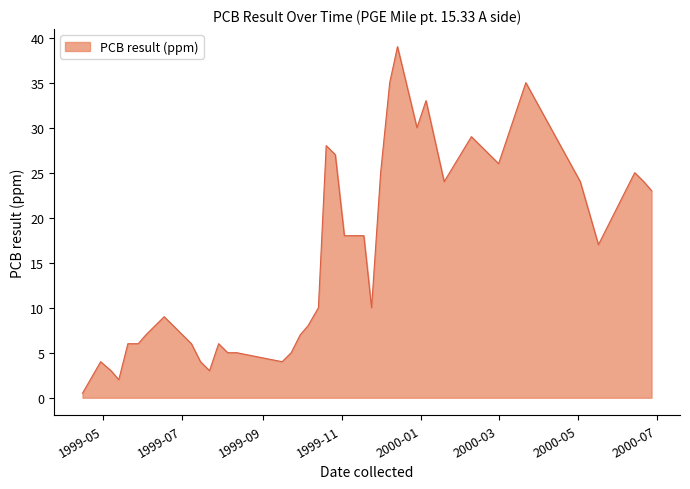

What is the maximum value shown in the chart?

39.0